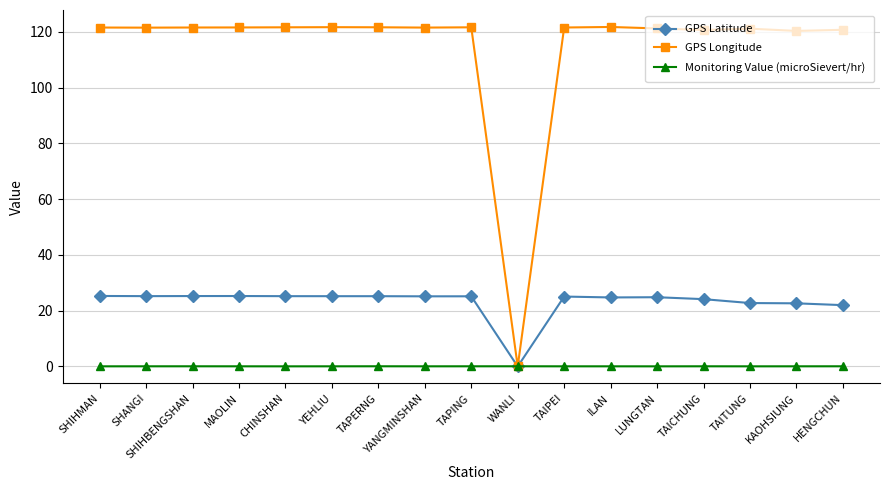

Rank the series at KAOHSIUNG from lowest to highest value.

Monitoring Value (microSievert/hr), GPS Latitude, GPS Longitude